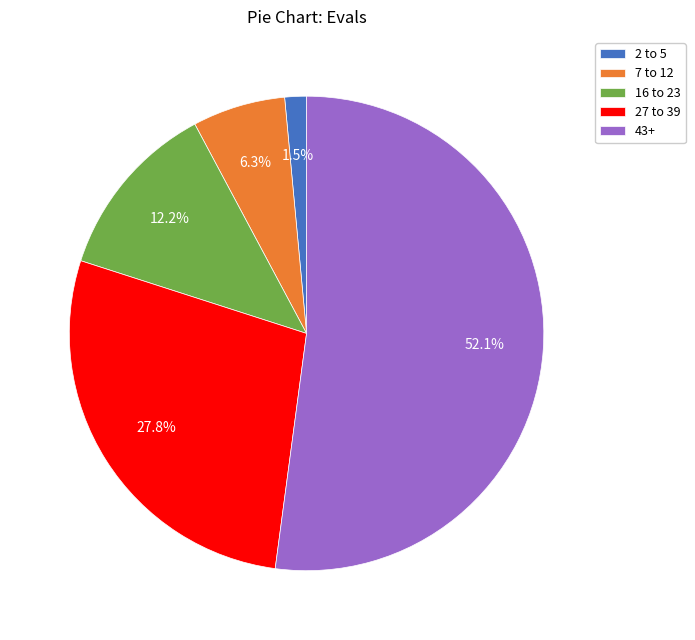

Rank the categories by value from highest to lowest.

43+, 27 to 39, 16 to 23, 7 to 12, 2 to 5